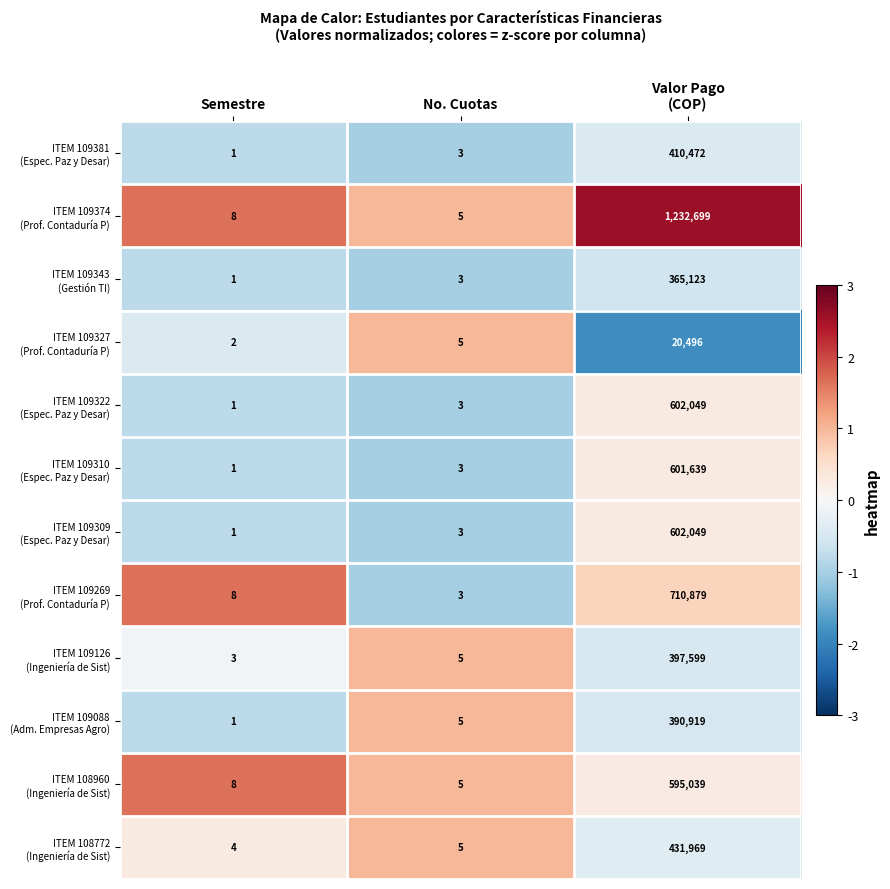

What is the greatest value displayed?

1232699